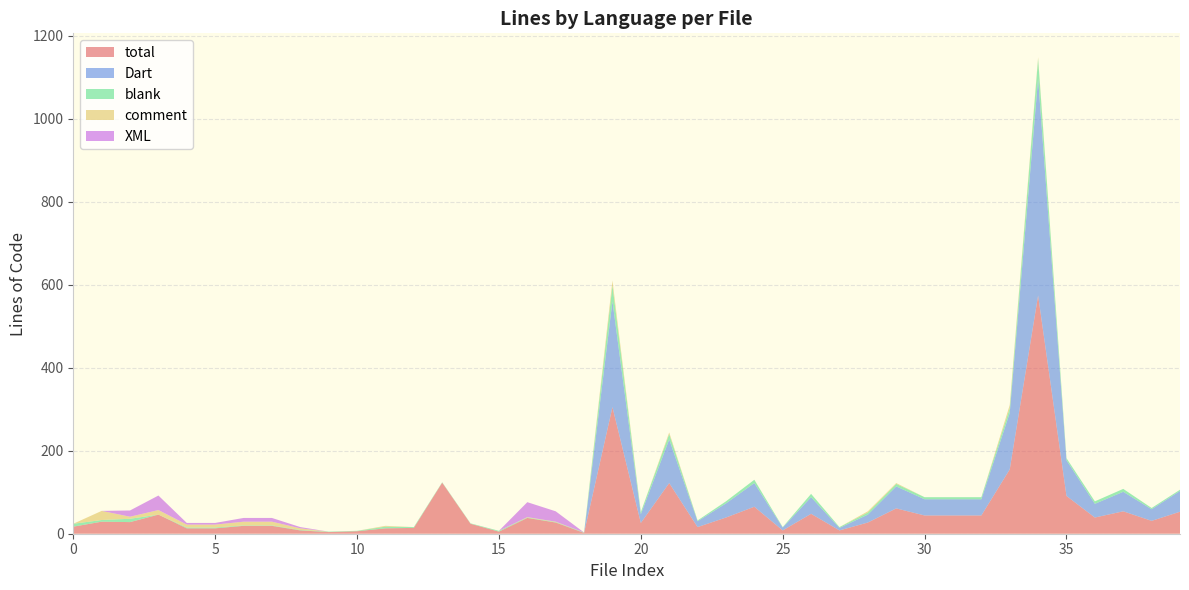

Reading right to left, extract all data points from this chart.

total: 39=53	38=31	37=54	36=39	35=91	34=574	33=155	32=44	31=44	30=44	29=61	28=27	27=8	26=48	25=8	24=65	23=39	22=16	21=122	20=26	19=305	18=2	17=27	16=38	15=5	14=24	13=123	12=14	11=13	10=6	9=4	8=8	7=19	6=19	5=13	4=13	3=46	2=28	1=29	0=17
Dart: 39=50	38=28	37=47	36=33	35=86	34=522	33=136	32=39	31=39	30=39	29=53	28=19	27=6	26=40	25=7	24=57	23=34	22=14	21=105	20=21	19=255	18=0	17=0	16=0	15=0	14=0	13=0	12=0	11=0	10=0	9=0	8=0	7=0	6=0	5=0	4=0	3=0	2=0	1=0	0=0
blank: 39=3	38=3	37=7	36=6	35=5	34=48	33=11	32=5	31=5	30=5	29=6	28=5	27=2	26=8	25=1	24=8	23=5	22=2	21=13	20=5	19=38	18=1	17=1	16=1	15=2	14=1	13=1	12=2	11=4	10=1	9=1	8=1	7=1	6=1	5=2	4=2	3=0	2=8	1=4	0=7
comment: 39=0	38=0	37=0	36=0	35=0	34=4	33=8	32=0	31=0	30=0	29=2	28=3	27=0	26=0	25=0	24=0	23=0	22=0	21=4	20=0	19=12	18=0	17=1	16=1	15=0	14=0	13=0	12=0	11=2	10=0	9=0	8=4	7=9	6=9	5=7	4=7	3=11	2=5	1=22	0=0
XML: 39=0	38=0	37=0	36=0	35=0	34=0	33=0	32=0	31=0	30=0	29=0	28=0	27=0	26=0	25=0	24=0	23=0	22=0	21=0	20=0	19=0	18=0	17=25	16=36	15=0	14=0	13=0	12=0	11=0	10=0	9=0	8=3	7=9	6=9	5=4	4=4	3=35	2=15	1=0	0=0